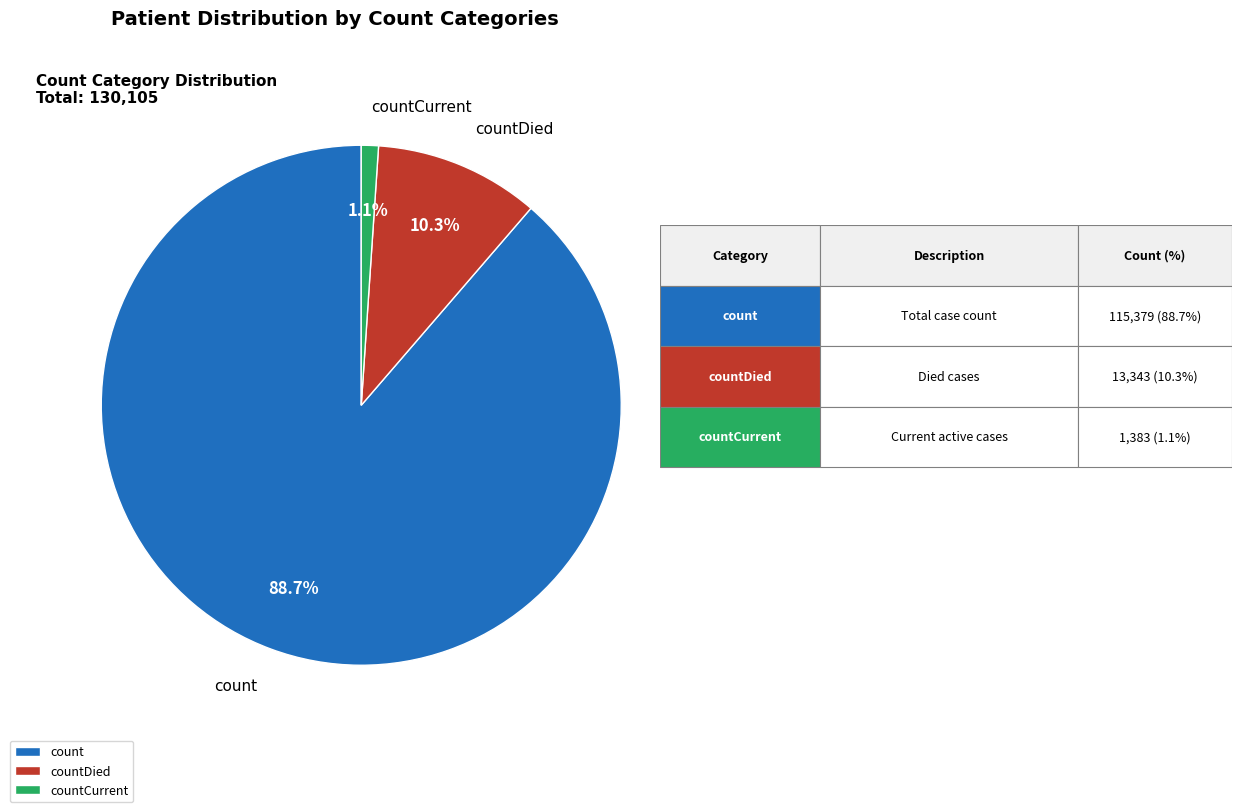

Count the number of slices in the pie.

3